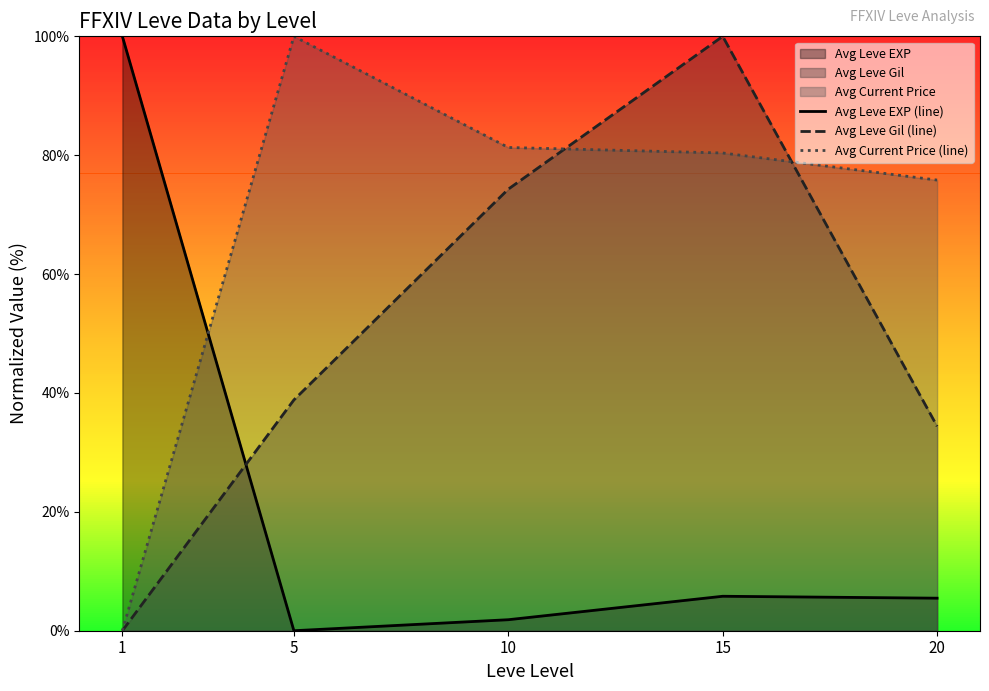

Which category has the lowest value across all series?

5